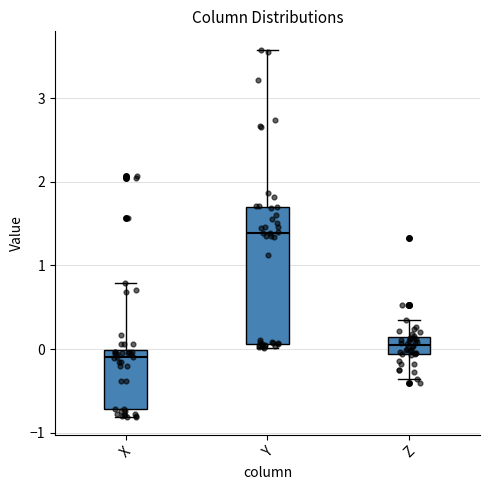

Comparing the boxes themselves (not the whiskers), which one is the tallest?

Y